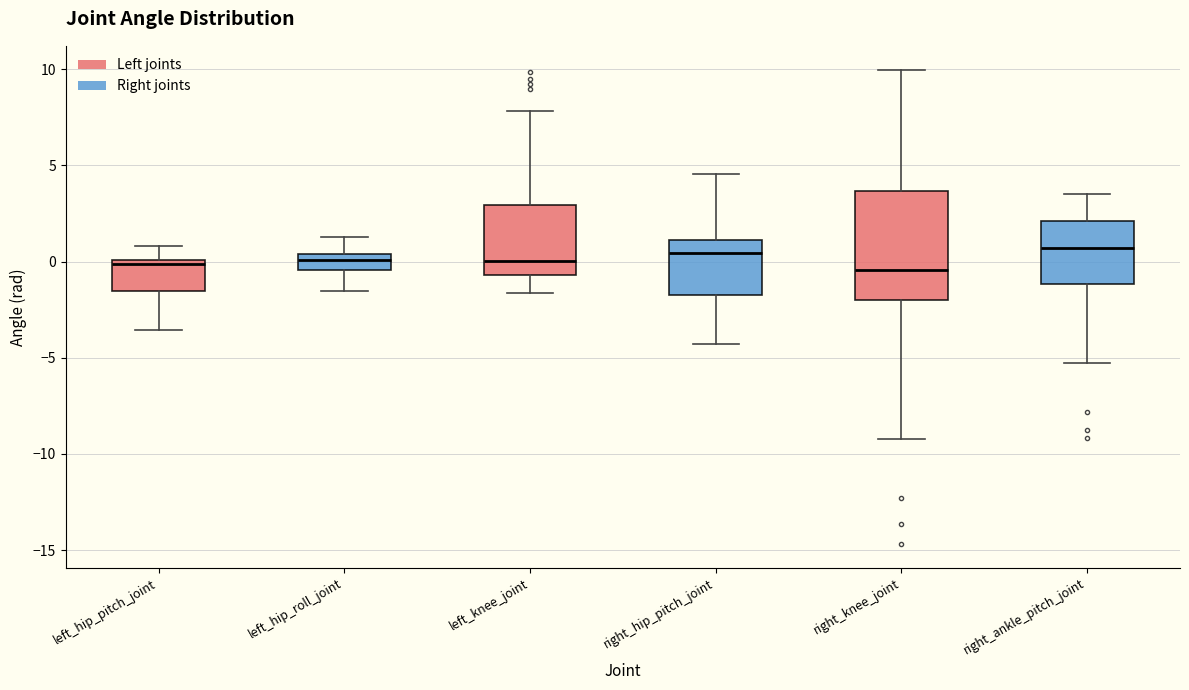

Which box is the tallest, from its lower edge to its upper edge?

right_knee_joint